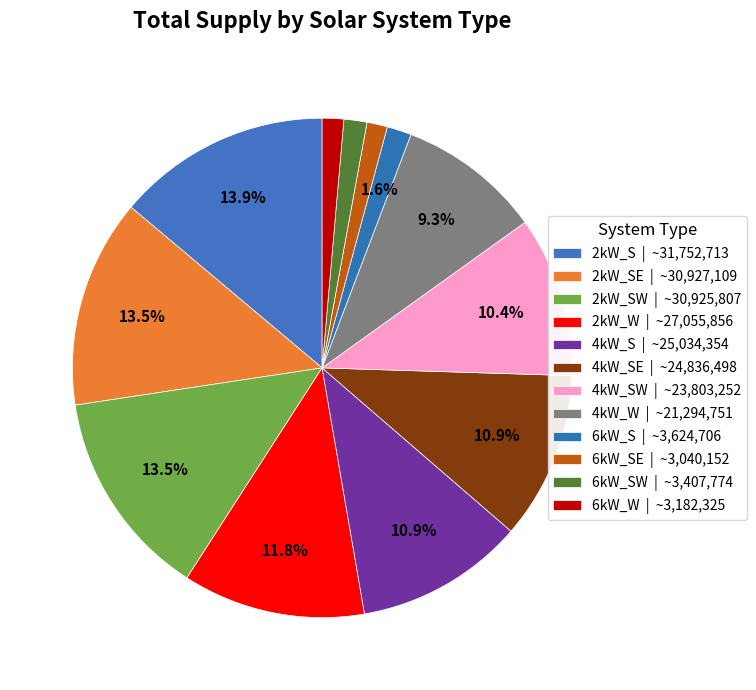

Does any single category account for the majority?

No